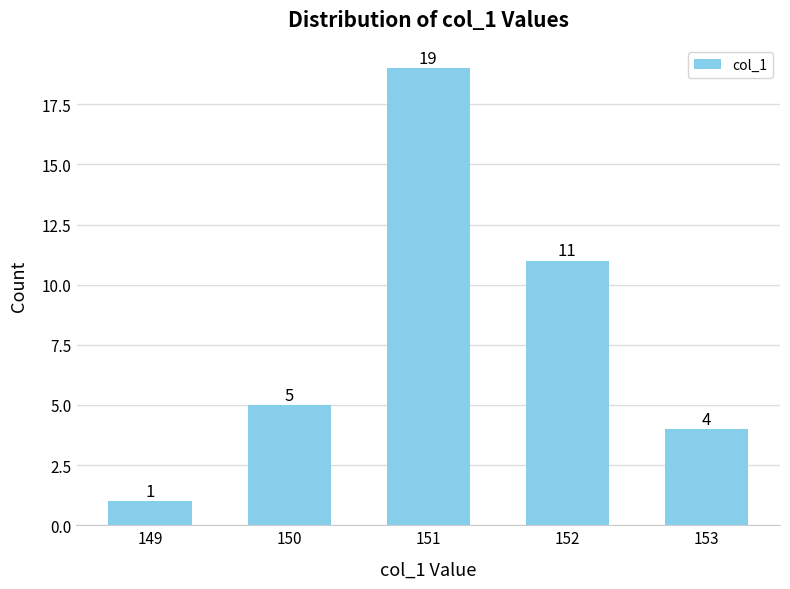

How many categories are shown in the chart?

5